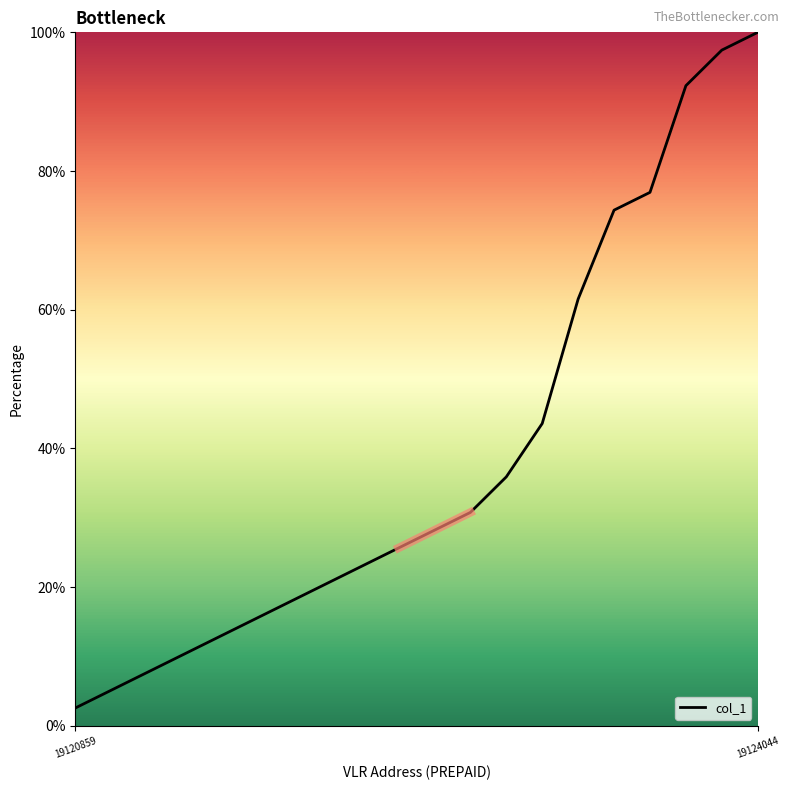

What is the minimum value for col_1?

2.6